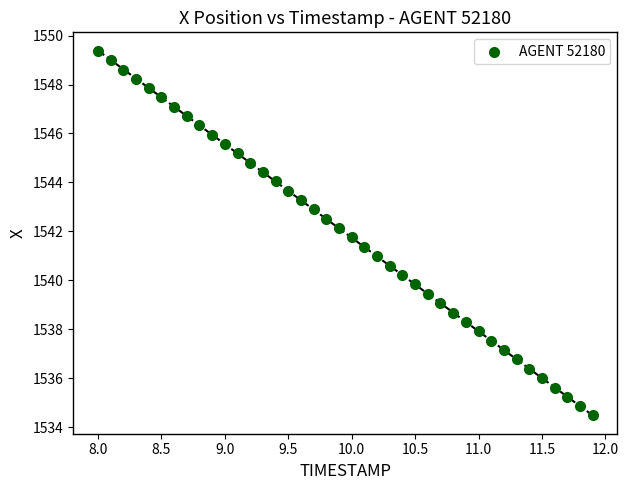

What is the range of Y values (max minus min)?

14.9